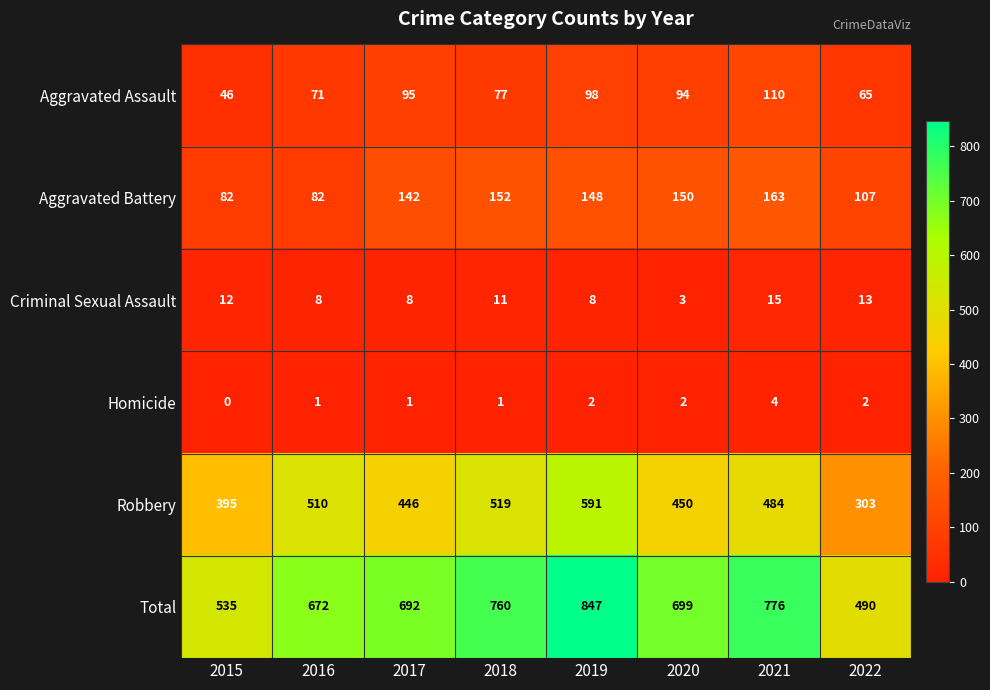

What value does the Total series have at 2017?

692